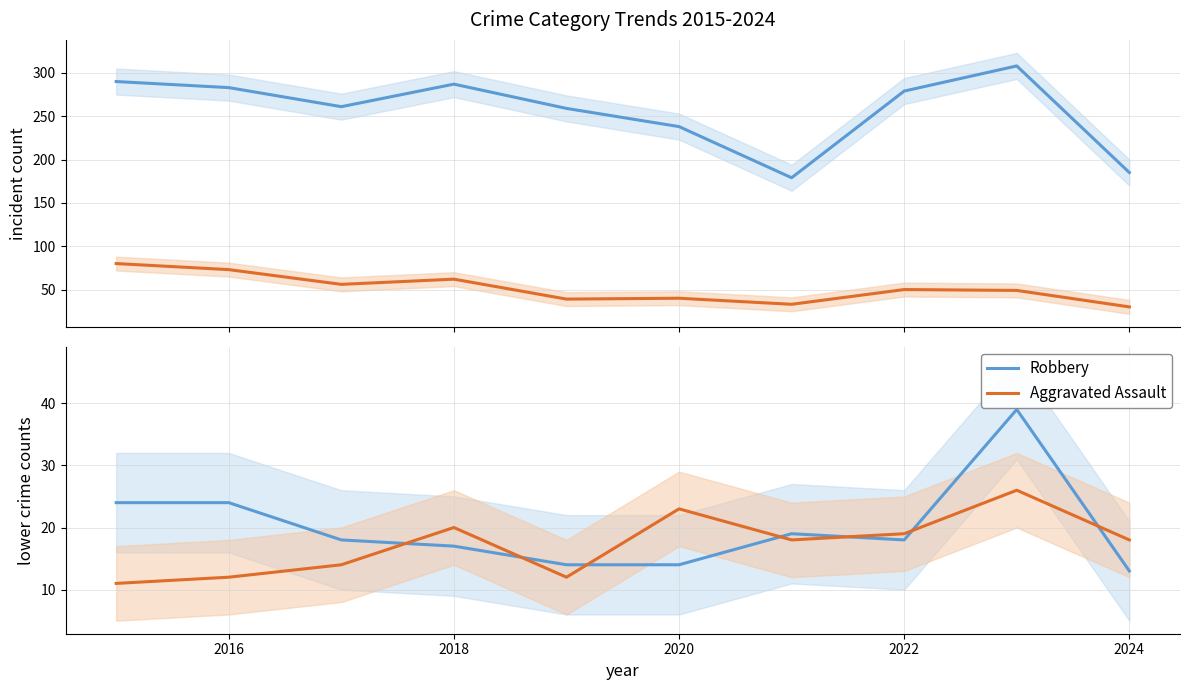

The value of Robbery at 2016 is 24. True or false?

True